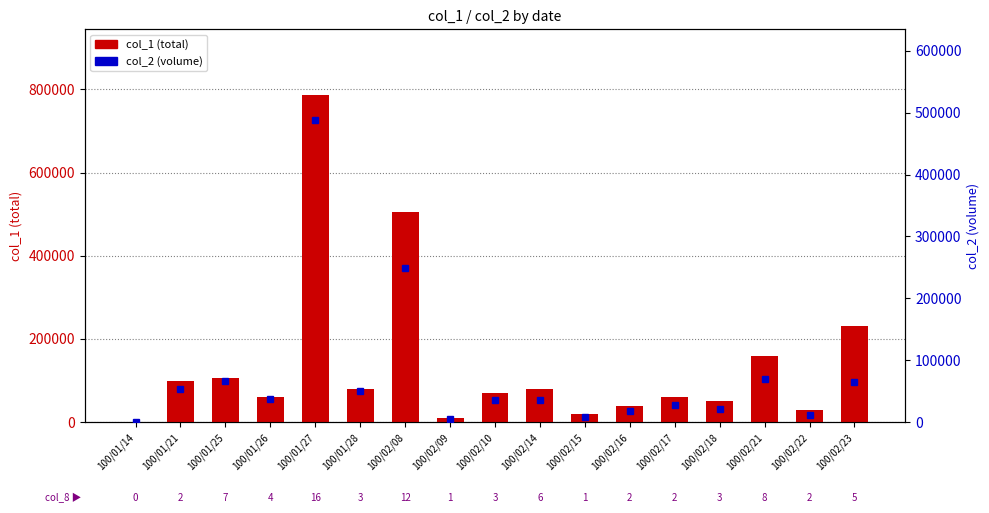

Rank the series at 100/01/14 from lowest to highest value.

col_1 (total), col_2 (volume)